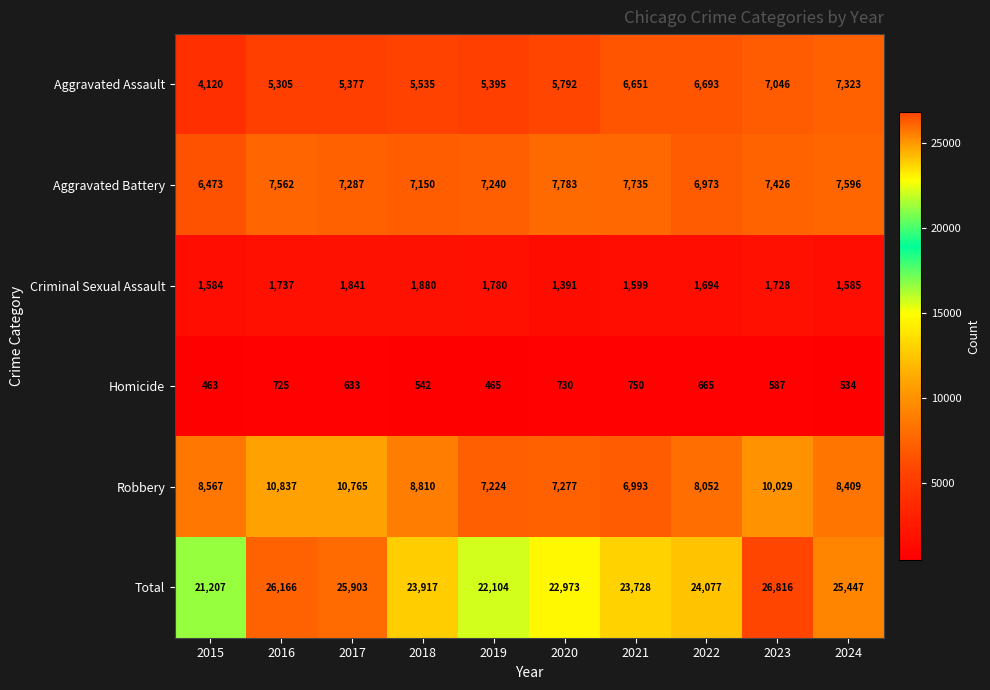

What is the sum of the Robbery values at 2020 and 2019?

14501